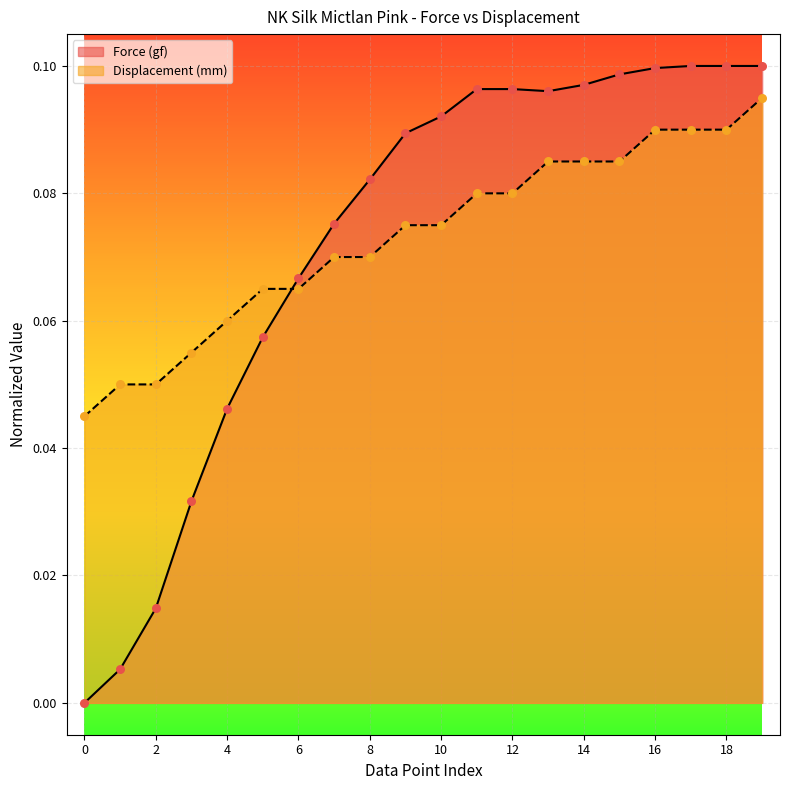

What are all the series names shown in the legend?

Force (gf), Displacement (mm)